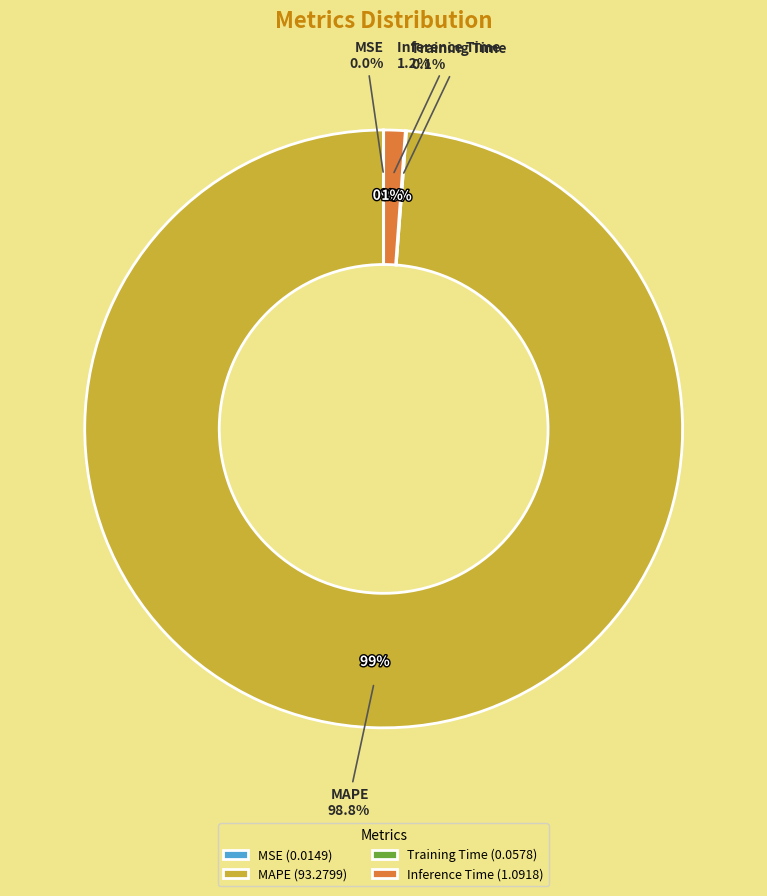

Rank the categories by value from lowest to highest.

MSE, Training Time, Inference Time, MAPE